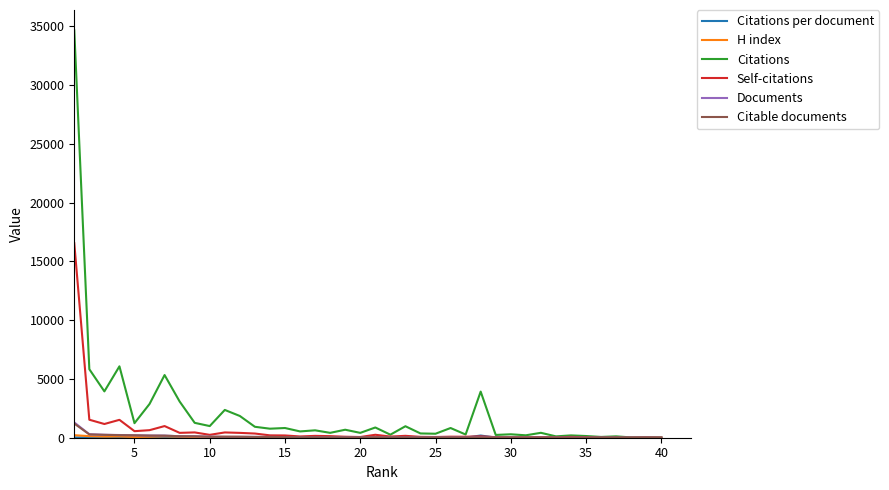

Which series has the widest spread of values?

Citations